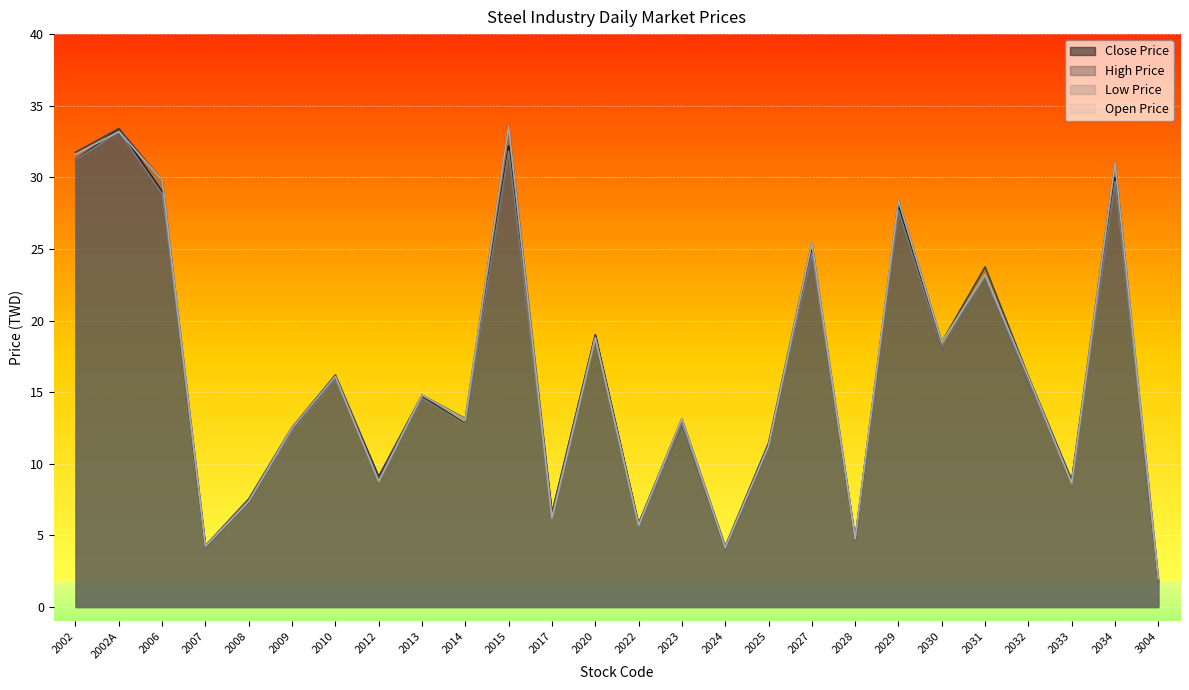

Between 2017 and 2022, which series saw the biggest shift?

Close Price